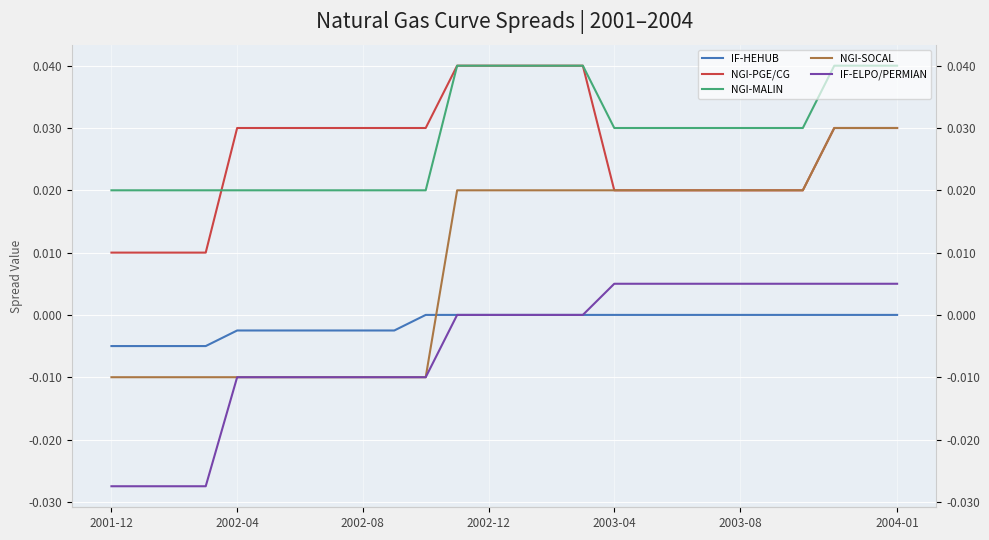

The NGI-MALIN series shows 0.0 at 7. True or false?

False